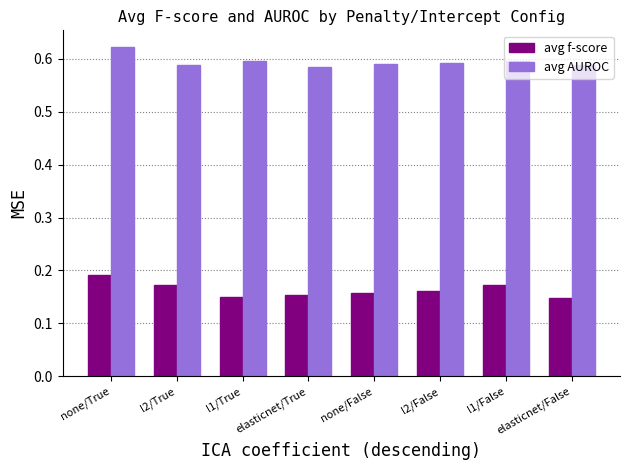

Which series has the largest total across all categories?

avg AUROC